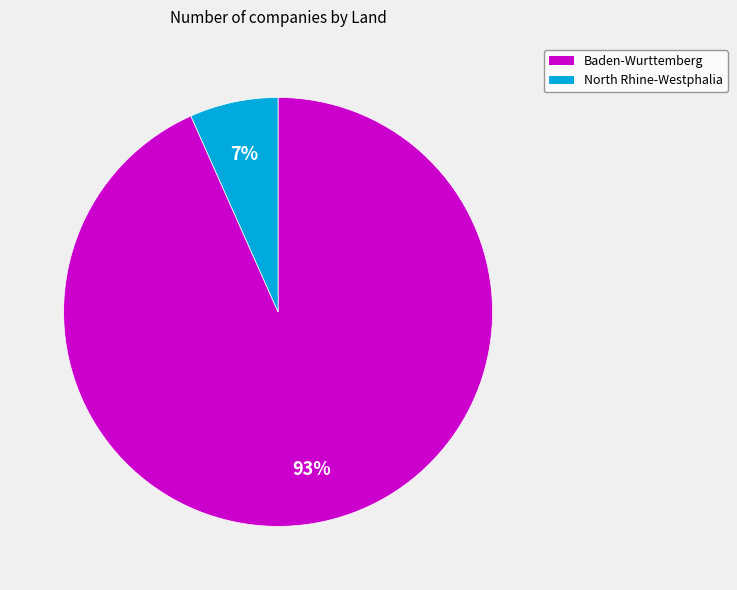

To the nearest percent, what percentage of the pie is Baden-Wurttemberg?

93%